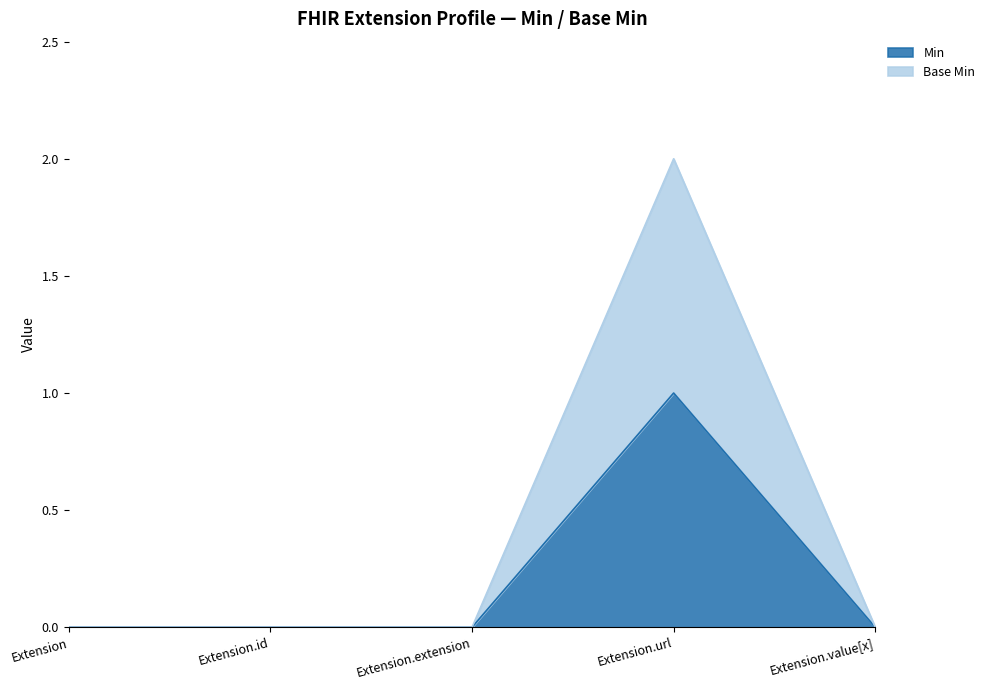

What is the difference between the Base Min values at Extension.url and Extension.id?

2